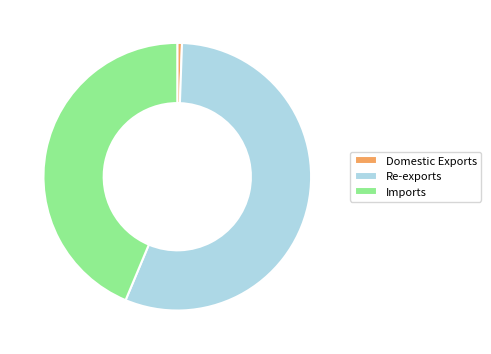

Rank the categories by value from lowest to highest.

Domestic Exports, Imports, Re-exports